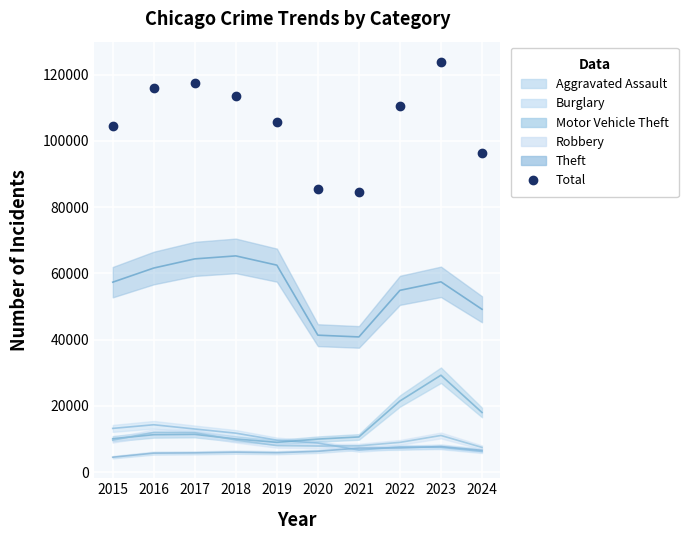

Where is the data nearest to the value 104332?

2015